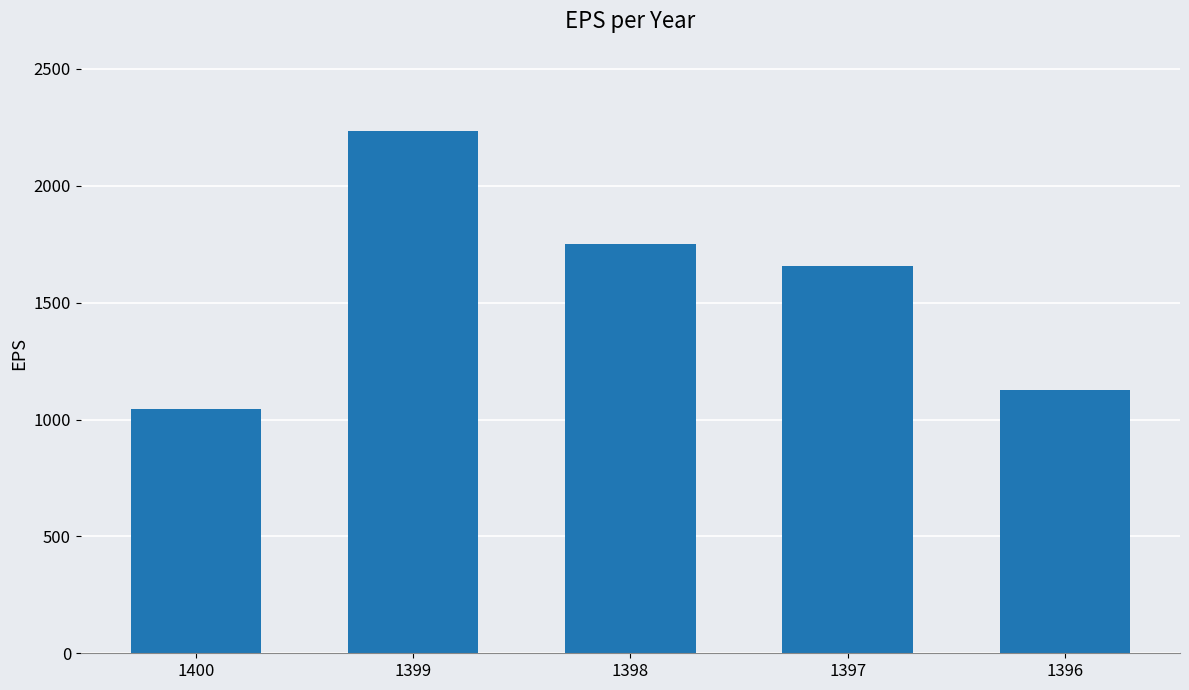

What is the change in value from 1399 to 1397?

-577